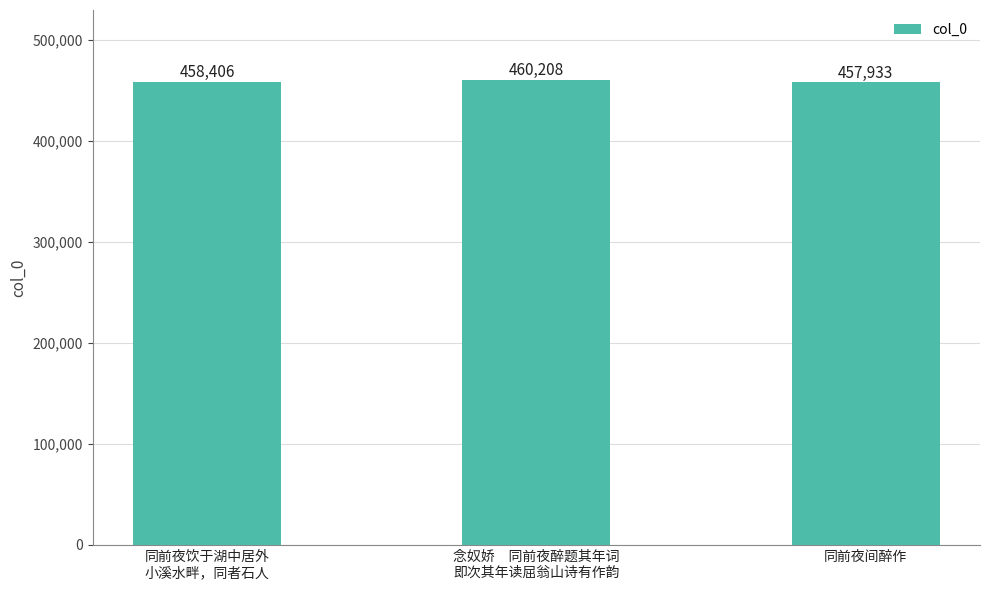

What is the smallest value displayed?

457933